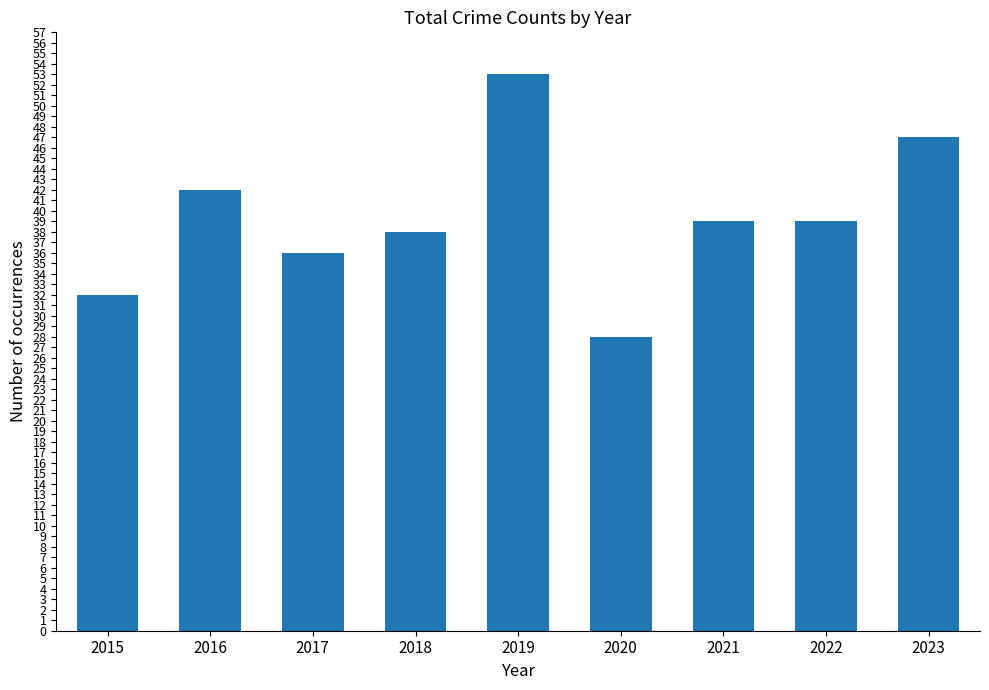

Which has a higher value, 2023 or 2017?

2023